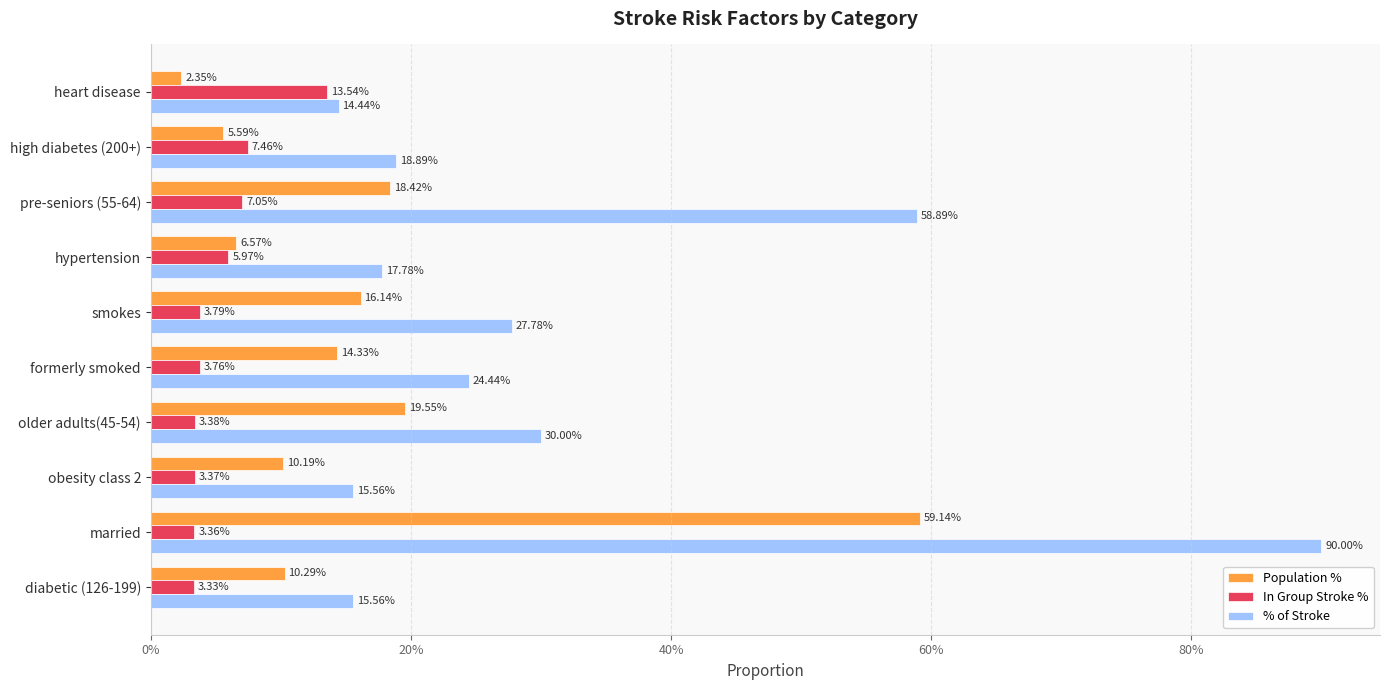

Which series has the largest total across all categories?

% of Stroke